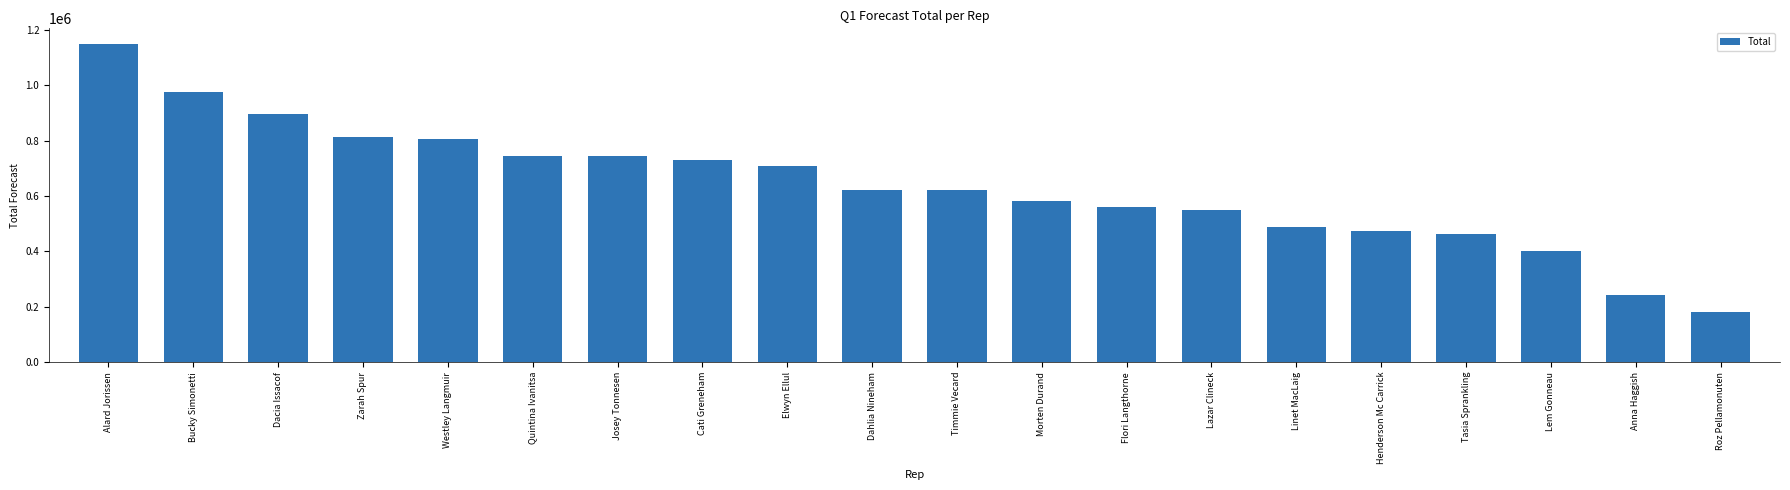

What is the change in value from Quintina Ivanitsa to Roz Pellamonuten?

-564000